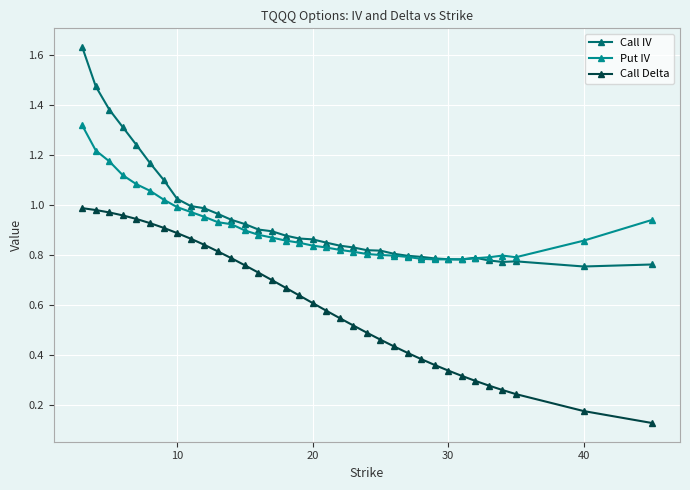

List the series in order of their peak value, lowest first.

Call Delta, Put IV, Call IV